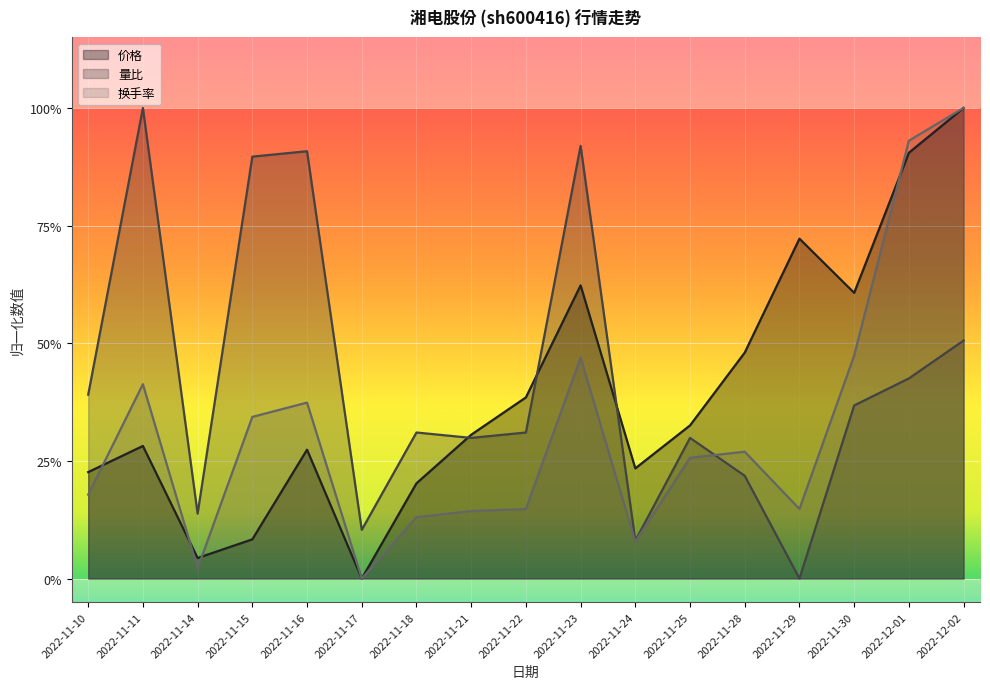

Which series changed the most between 2022-11-11 and 2022-11-14?

量比